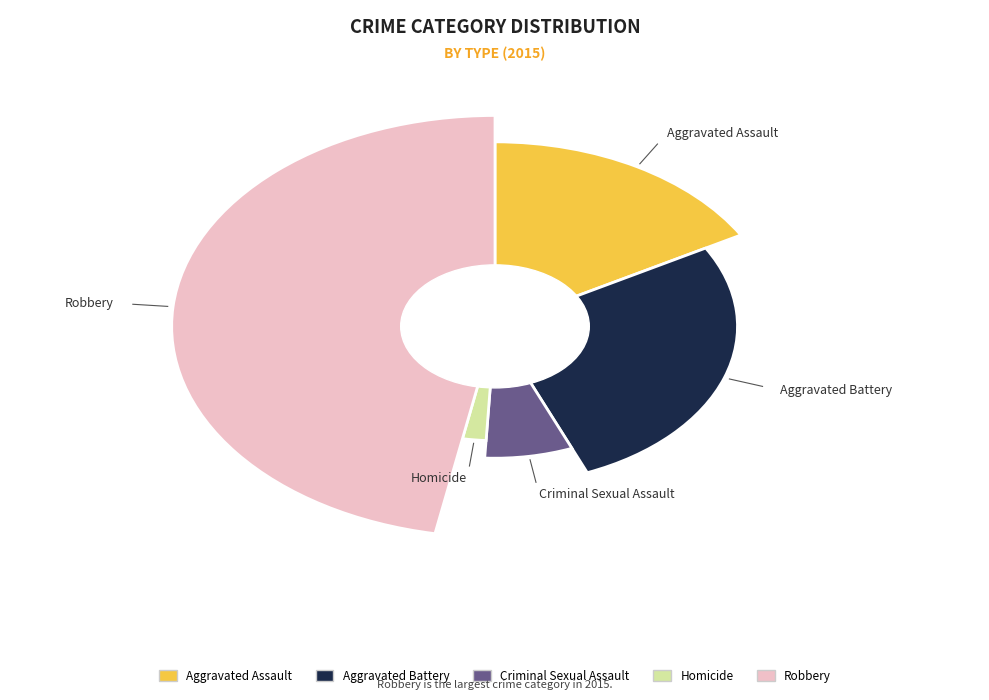

Which has a higher value, Aggravated Battery or Aggravated Assault?

Aggravated Battery